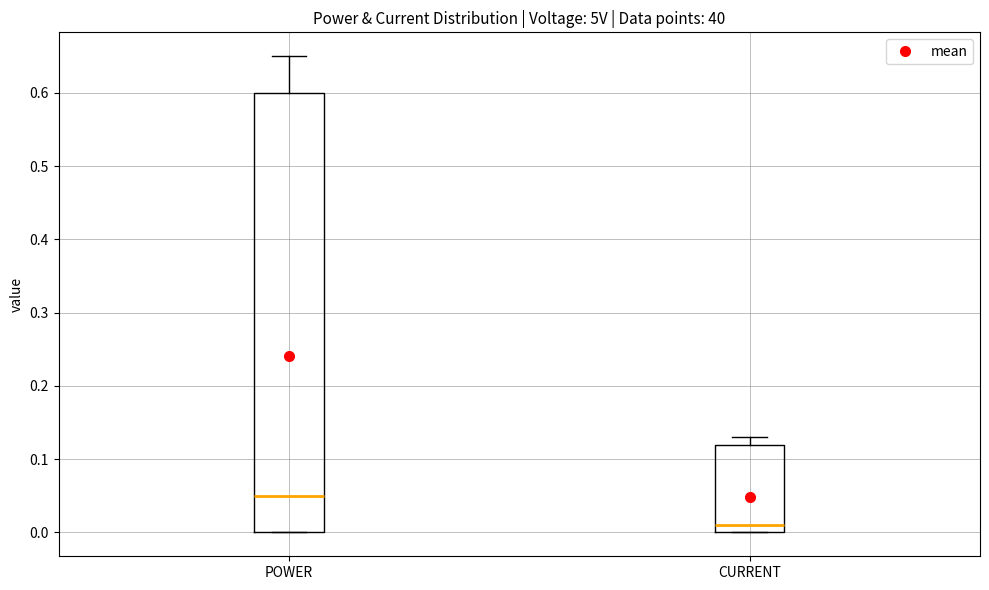

Which box has the lowest median line?

CURRENT